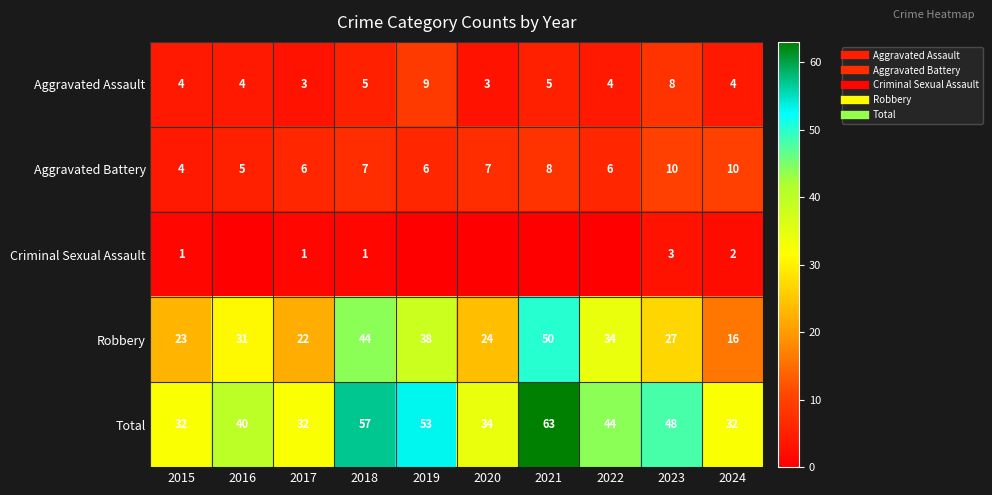

At which category is the sum across all series the highest?

2021